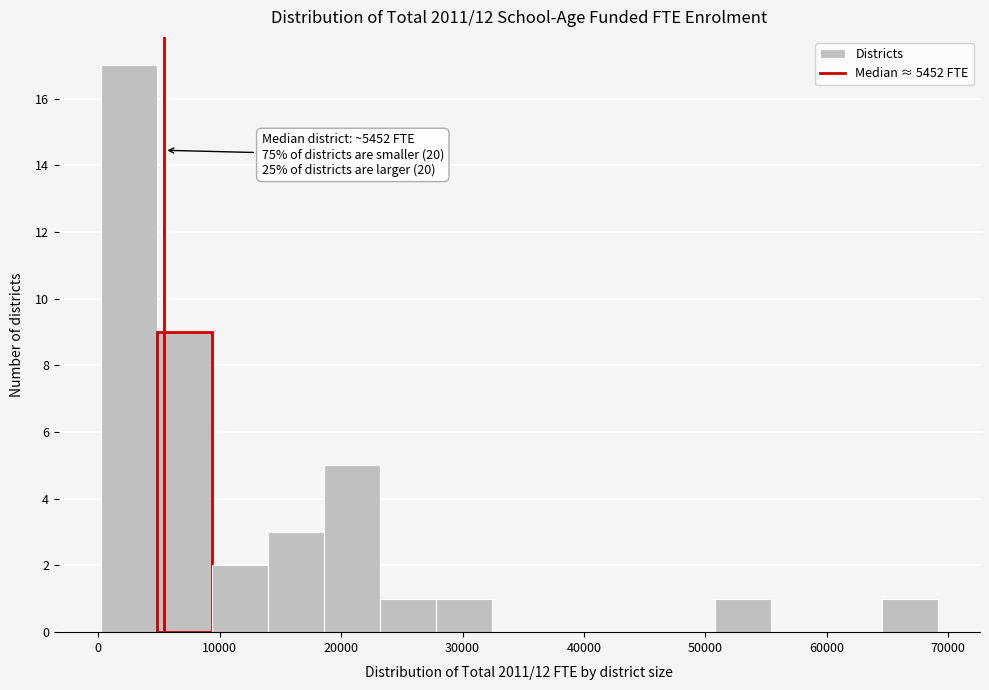

Which range on the x-axis has the tallest bar?

0 to 5000